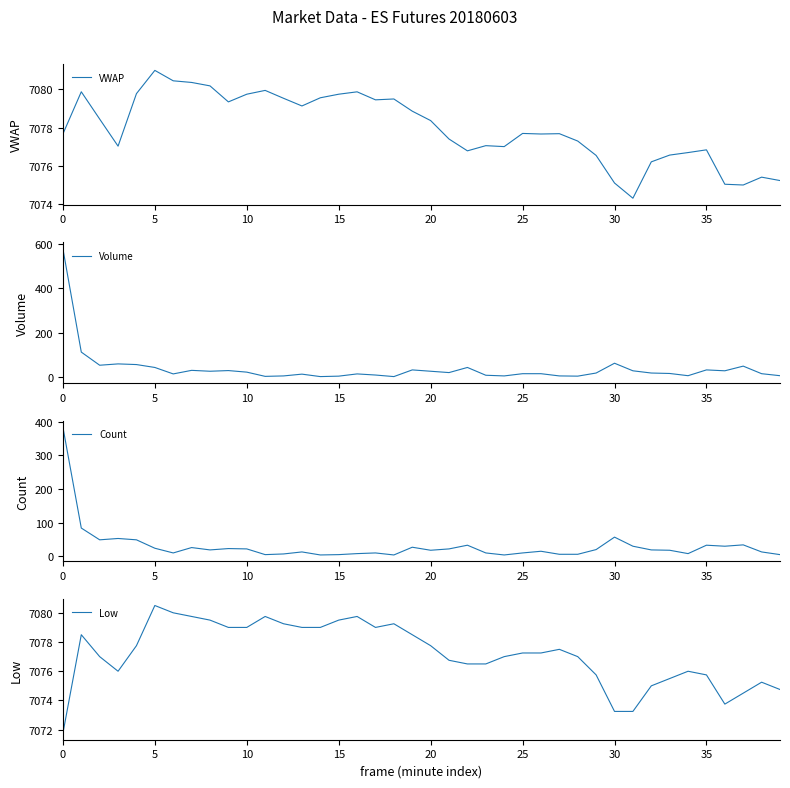

Which category has the highest value in the Low series?

5